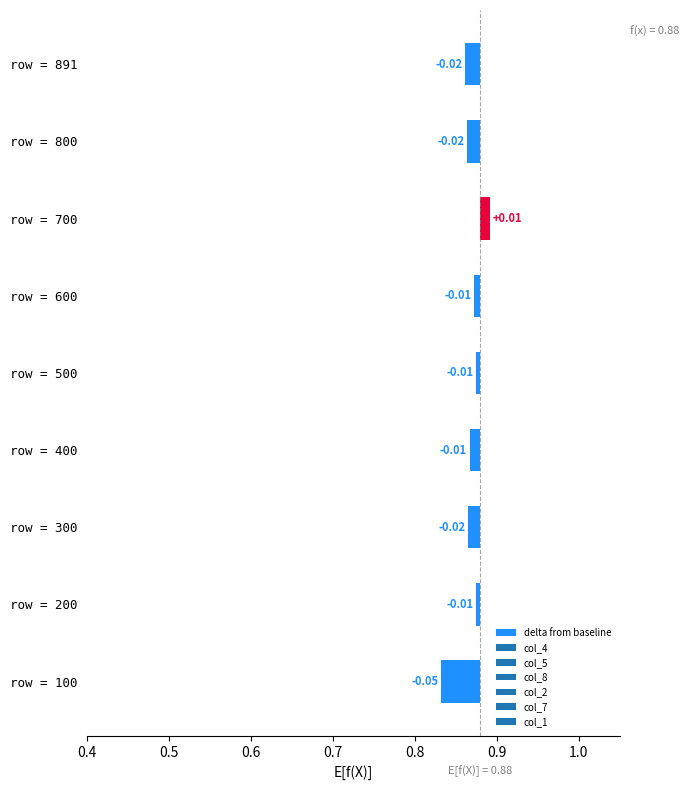

How many values are below zero?

8